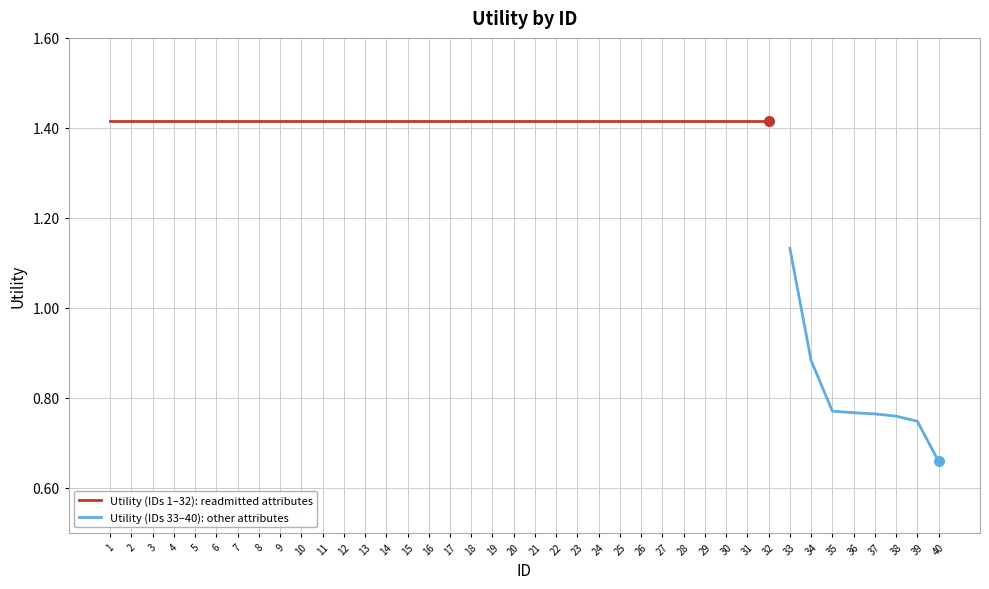

Reading right to left, what are all the values shown in this chart?

0.7	0.7	0.8	0.8	0.8	0.8	0.9	1.1	1.4	1.4	1.4	1.4	1.4	1.4	1.4	1.4	1.4	1.4	1.4	1.4	1.4	1.4	1.4	1.4	1.4	1.4	1.4	1.4	1.4	1.4	1.4	1.4	1.4	1.4	1.4	1.4	1.4	1.4	1.4	1.4